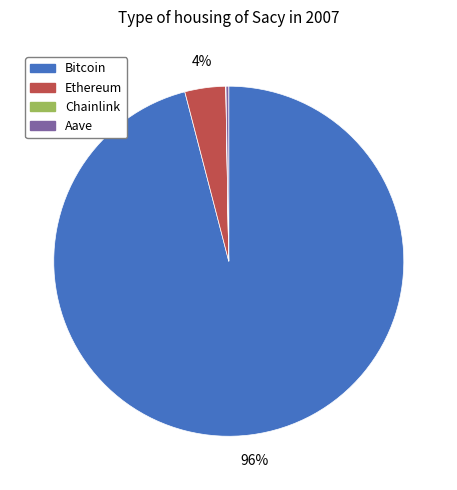

To the nearest percent, what is the difference between the largest and smallest slice percentages?

96%